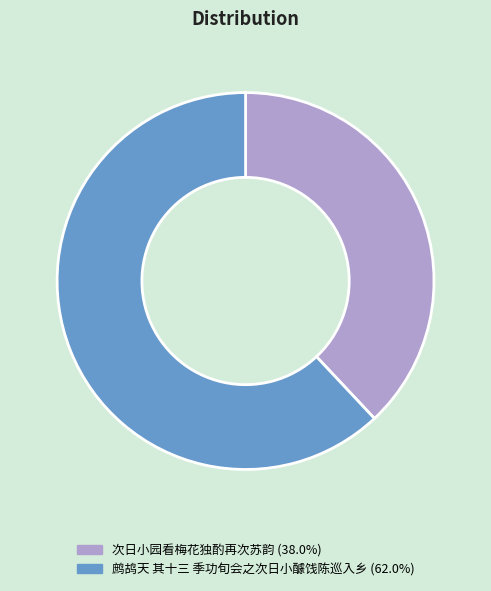

Approximately how many times larger is the value at 次日小园看梅花独酌再次苏韵 compared to 鹧鸪天 其十三 季功旬会之次日小醵饯陈巡入乡?

0.6